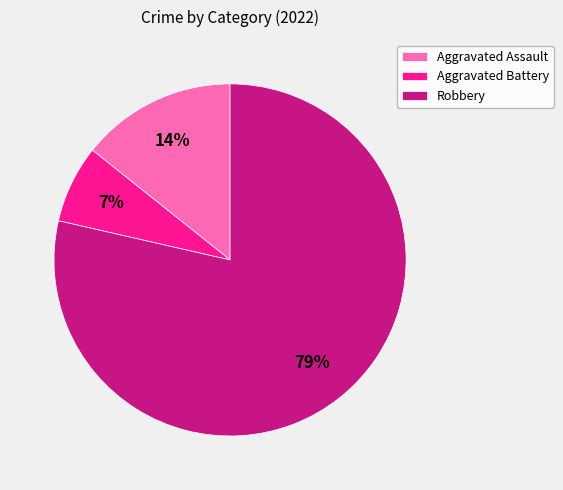

Which slice is the smallest?

Aggravated Battery